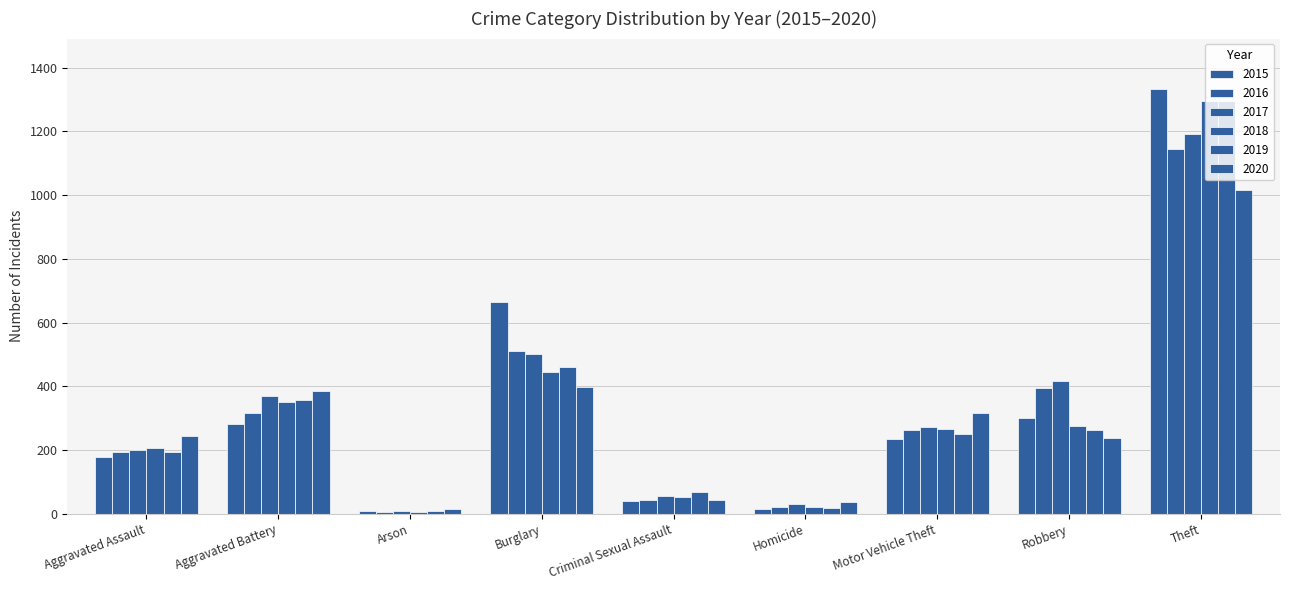

How many series are shown in this chart?

6